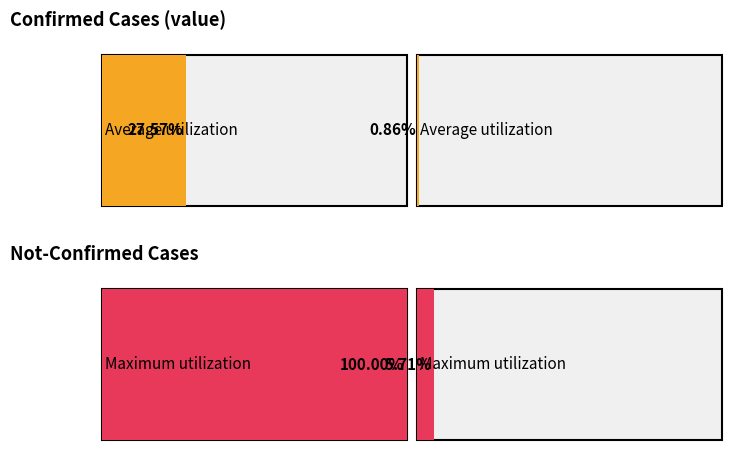

The not-confirmed series shows 0 at 2020-03-05. True or false?

False